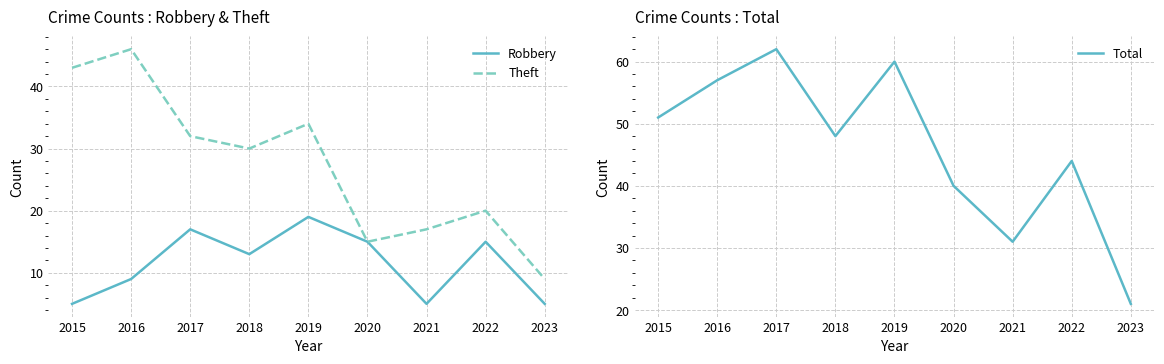

What is the value of the Total point at the 9th from the left?

21